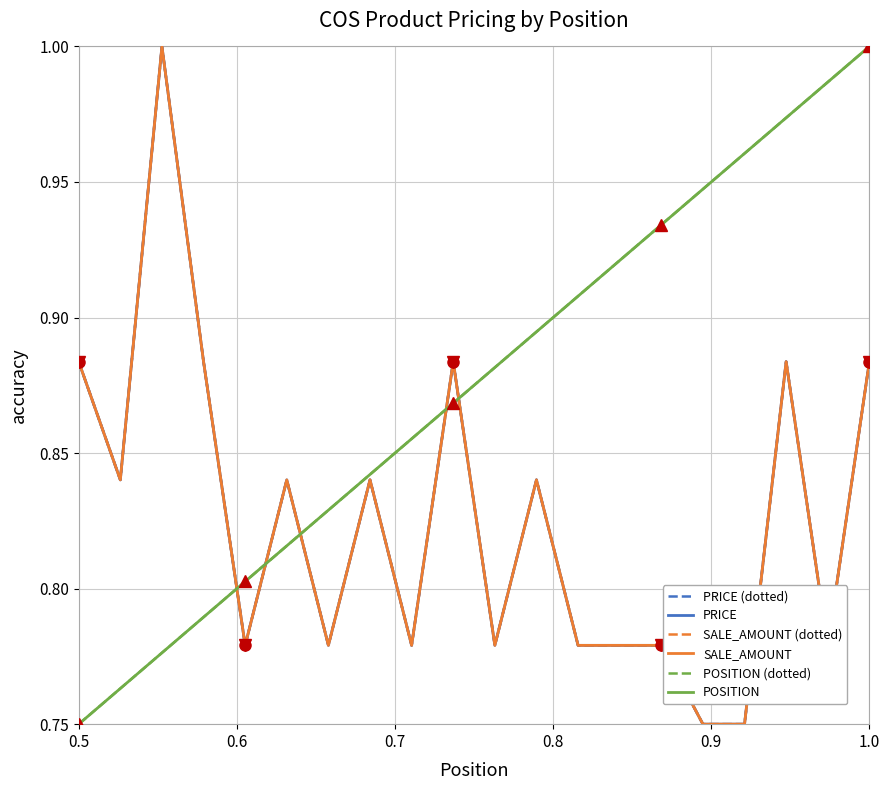

What is the difference between the second highest and minimum values in the POSITION (dotted) series?

0.2